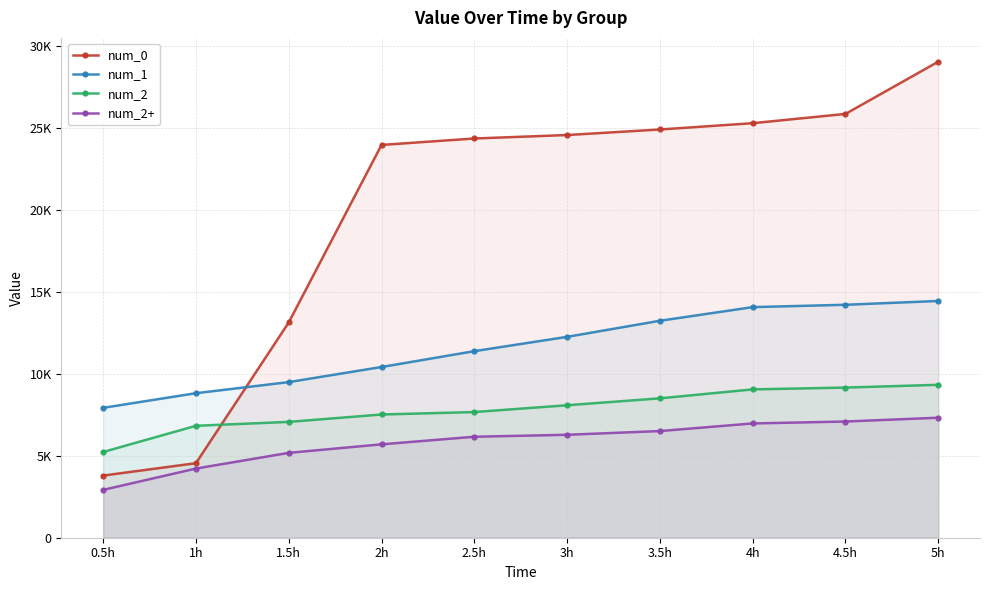

True or false: num_2+ has a value of 1225 at 1.5h.

False